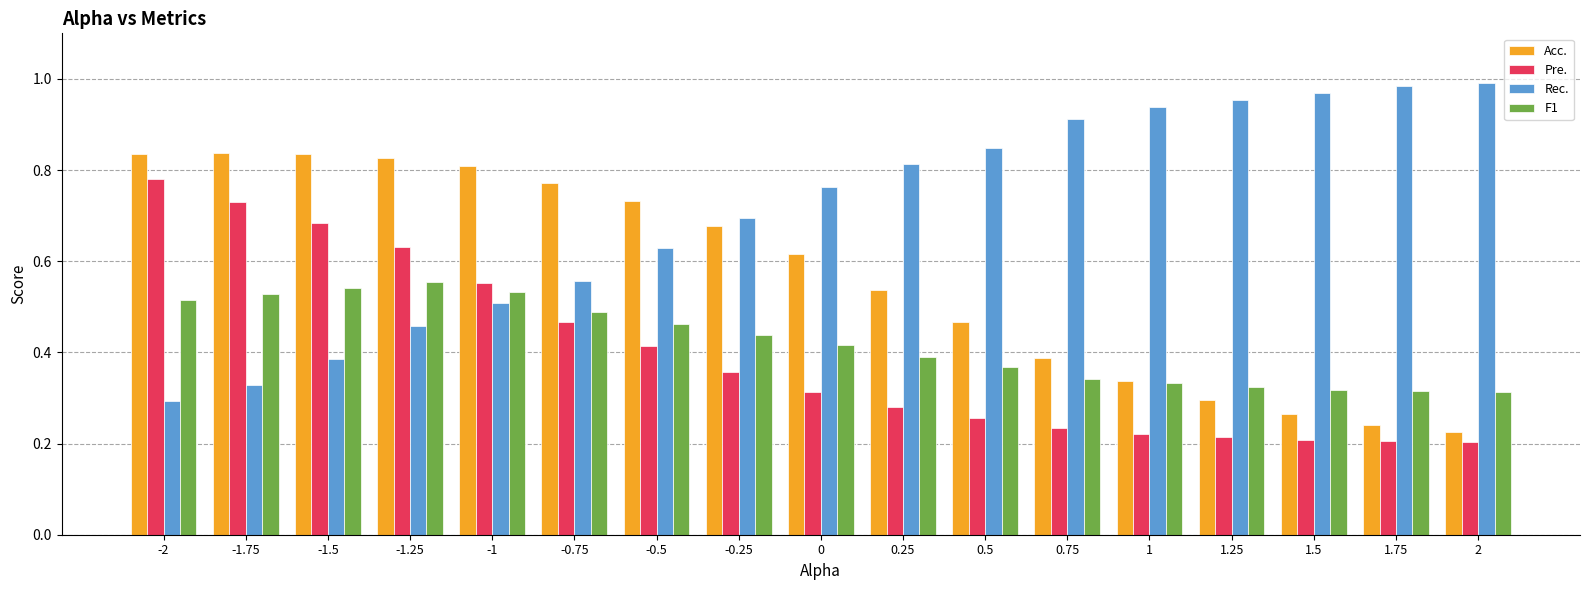

How many bars are there in total?

68